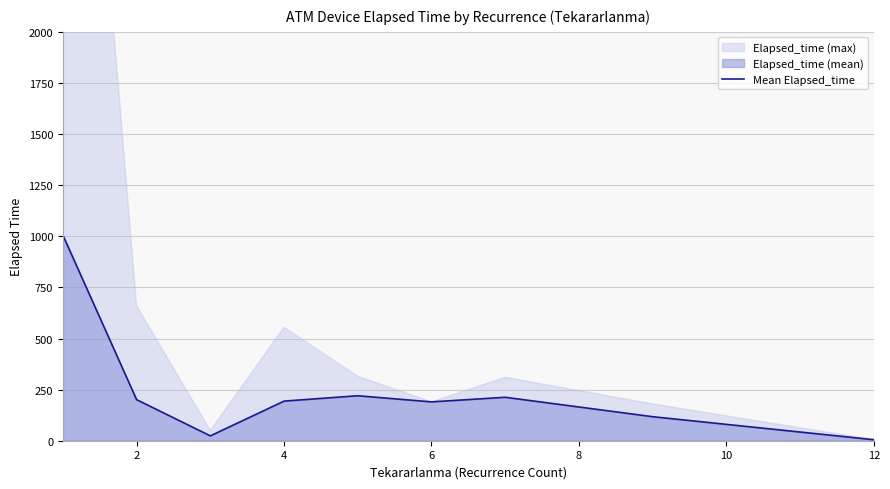

Reading right to left, what are all the values shown in this chart?

5.0	117.5	212.5	190.0	220.0	193.8	23.8	200.8	1005.3